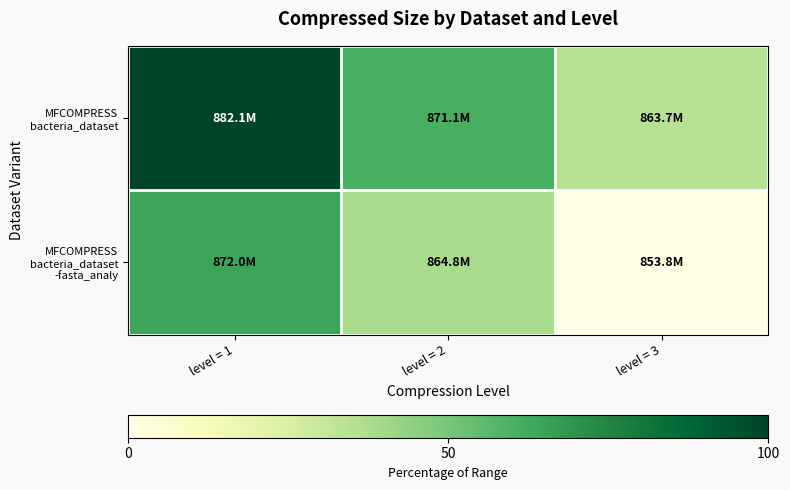

Which category has the highest value across all series?

level = 1